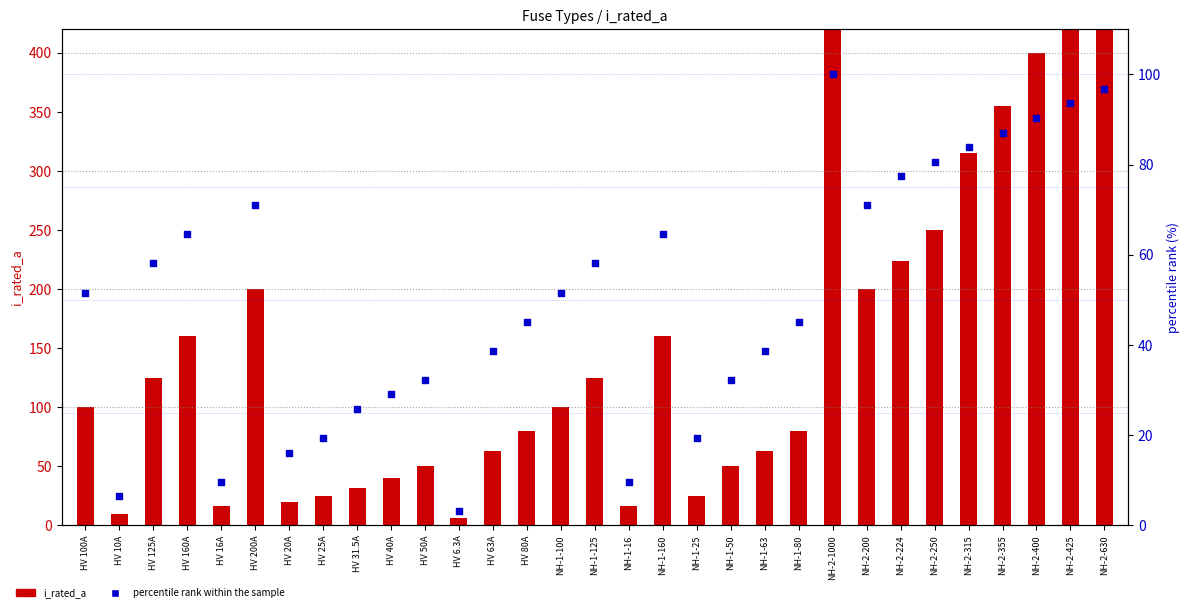

Which series has the widest spread of Y values?

i_rated_a